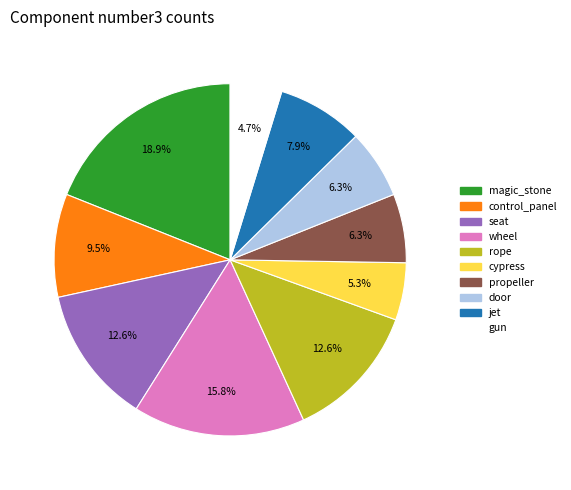

To the nearest percent, what is the average slice percentage?

10%